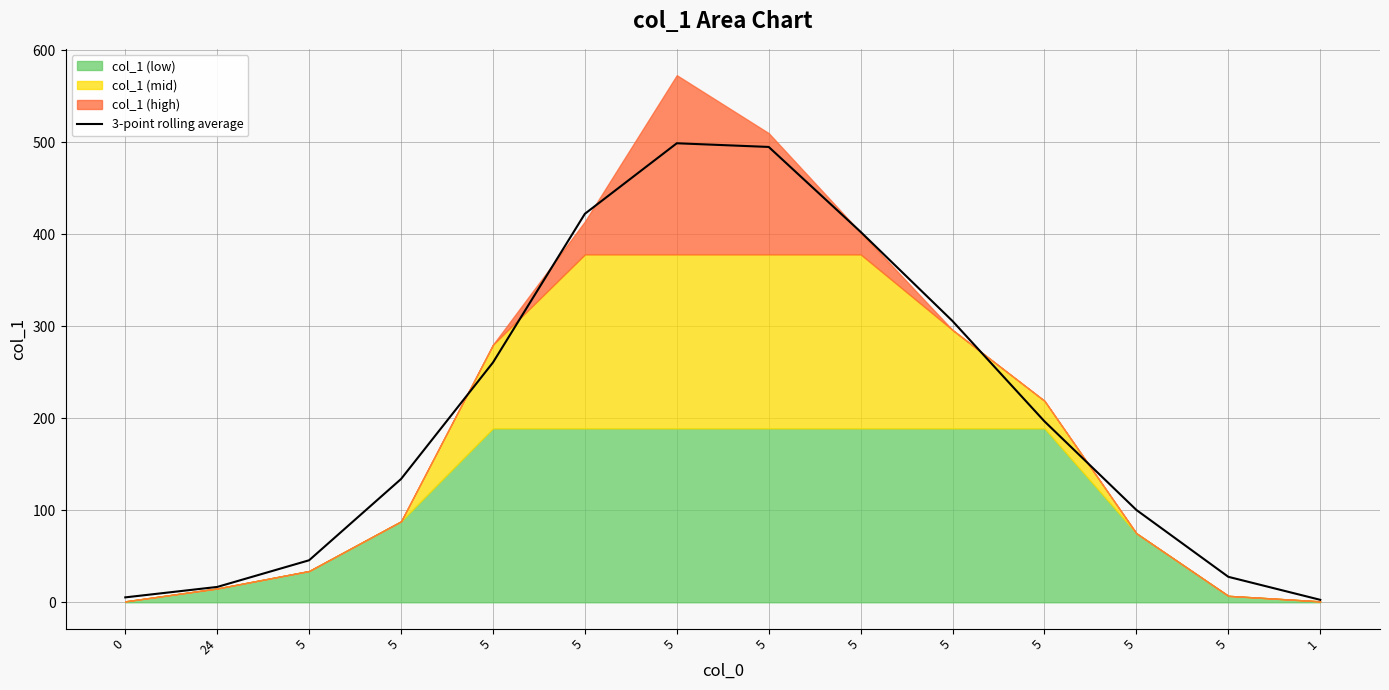

Is it true that the value at 0 is 5.3?

True